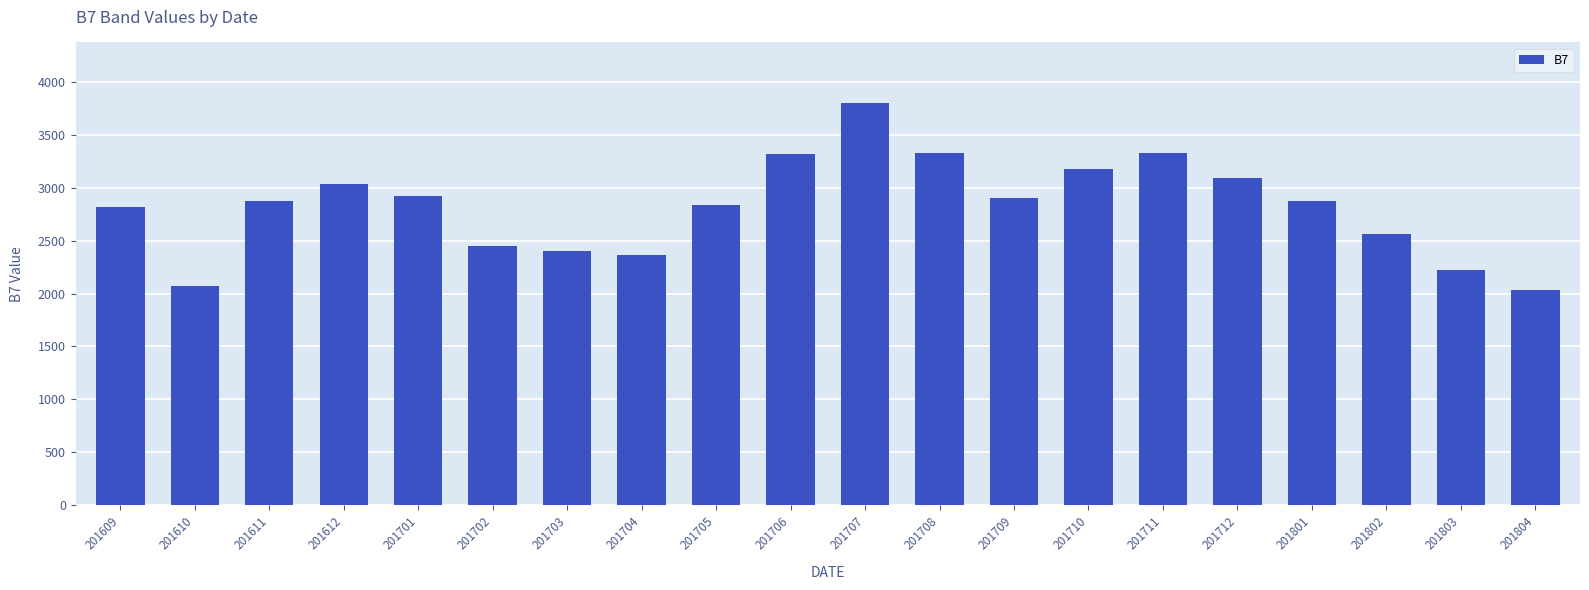

What is the value of the 7th bar from the left?

2405